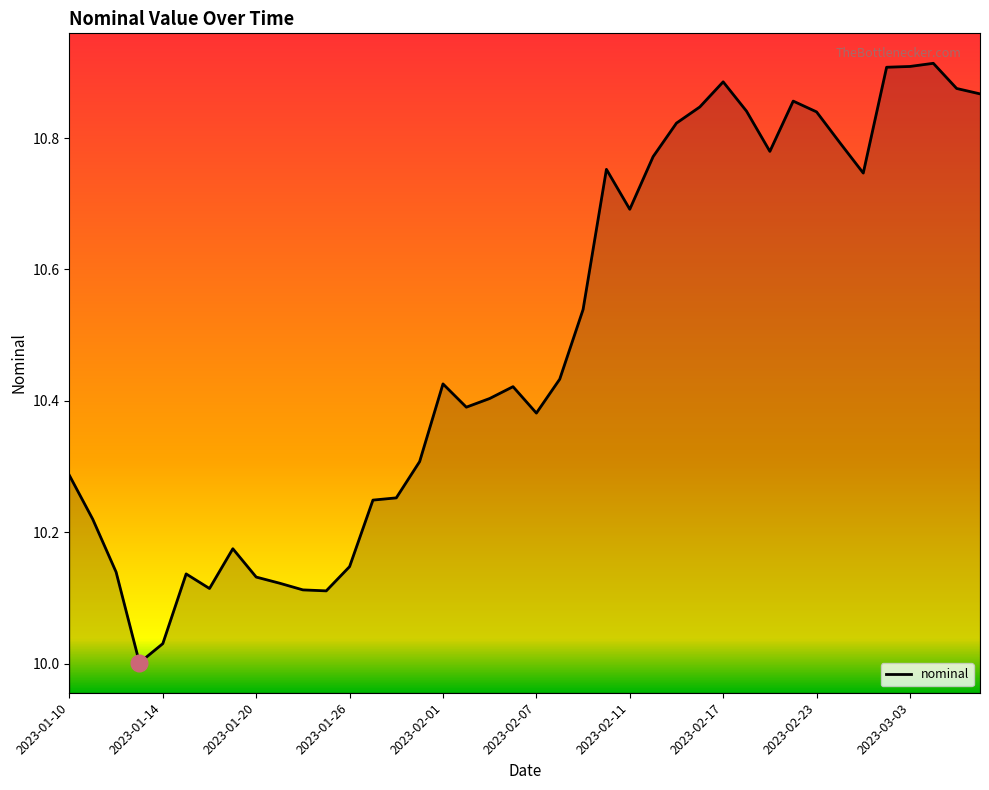

What is the difference between the maximum and minimum values?

0.9